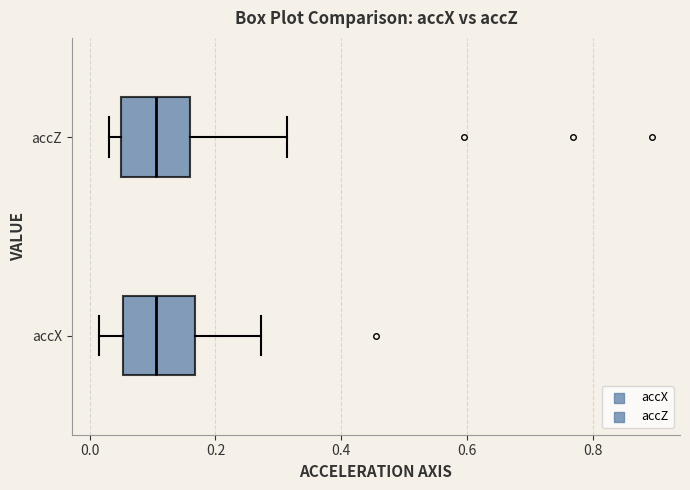

Reading bottom to top, transcribe this box plot: for each box, give where its median line is, the range the box spans, and where its two whiskers end, as read against the x-axis. The values are not printed on the chart, so give them approximately, as read against the axis.

accX: median 0.10, box 0.06 to 0.16, whiskers 0.02 to 0.28
accZ: median 0.10, box 0.04 to 0.16, whiskers 0.04 (just left of the box's left edge) to 0.32